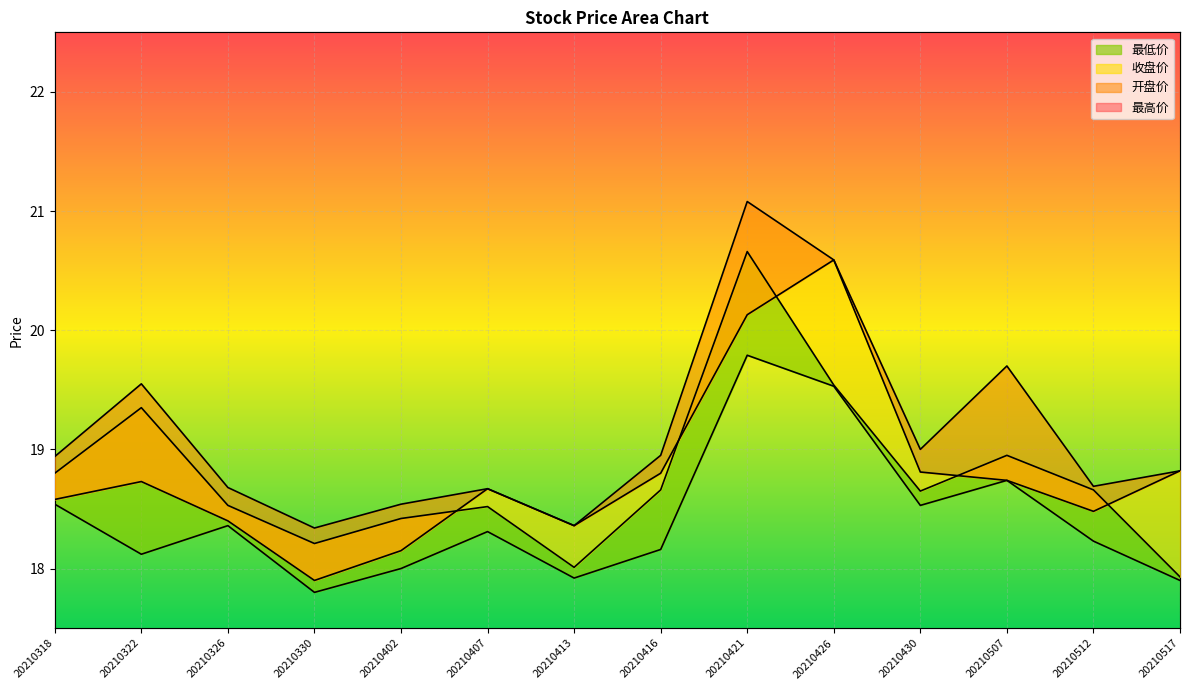

Reading right to left, extract all data points from this chart.

最高价_line: 18.8	18.7	19.7	19.0	20.6	21.1	18.9	18.4	18.7	18.5	18.3	18.7	19.6	18.9
开盘价_line: 18.8	18.5	18.7	18.8	20.6	20.1	18.8	18.4	18.7	18.1	17.9	18.4	18.7	18.6
收盘价_line: 17.9	18.7	18.9	18.6	19.5	20.7	18.7	18.0	18.5	18.4	18.2	18.5	19.4	18.8
最低价_line: 17.9	18.2	18.7	18.5	19.5	19.8	18.2	17.9	18.3	18.0	17.8	18.4	18.1	18.5